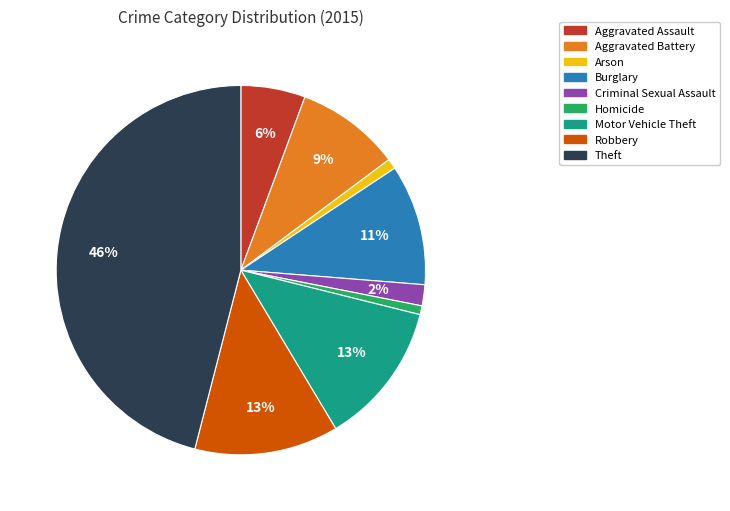

To the nearest percent, what is the combined percentage of Aggravated Assault and Arson?

7%